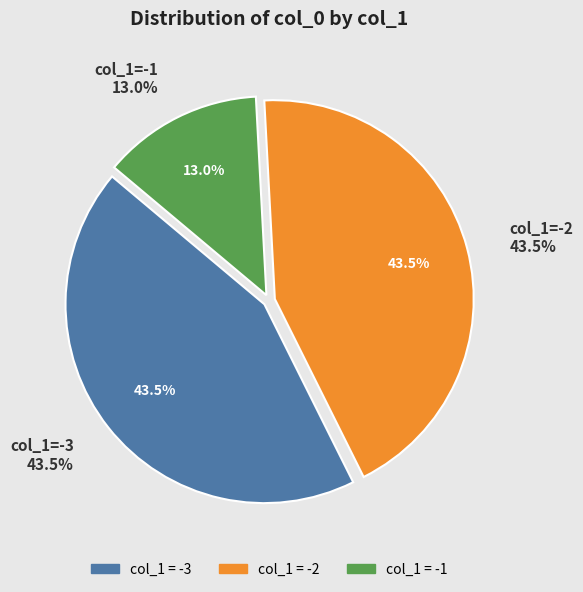

Is there any slice that represents more than half of the pie?

No